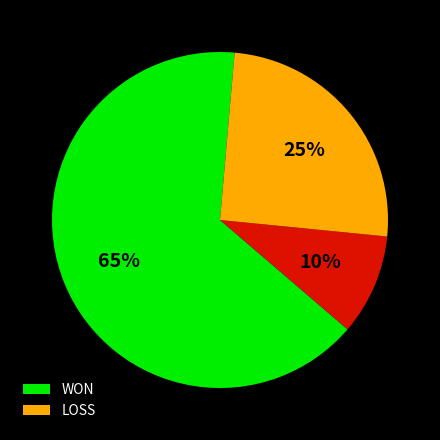

To the nearest percent, what is the difference between the largest and smallest slice percentages?

55%